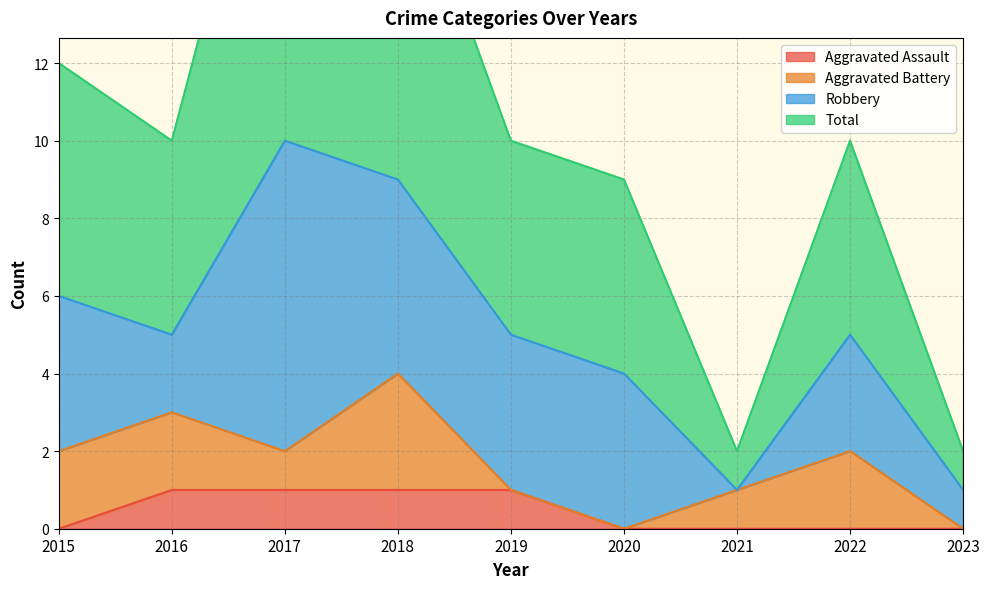

At which category does Total reach its first local valley?

2016